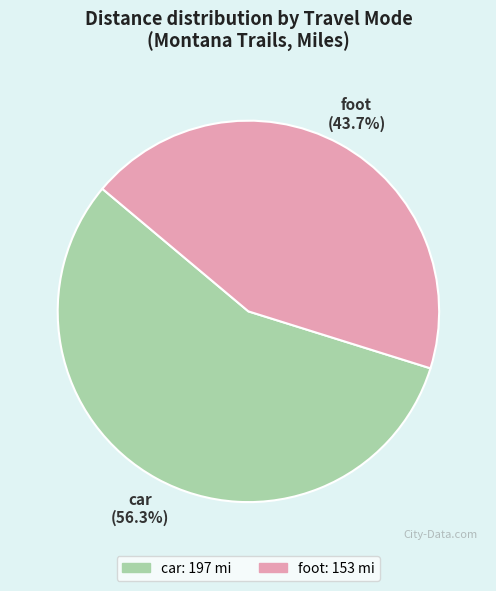

Is the sum of foot and car greater than half?

Yes